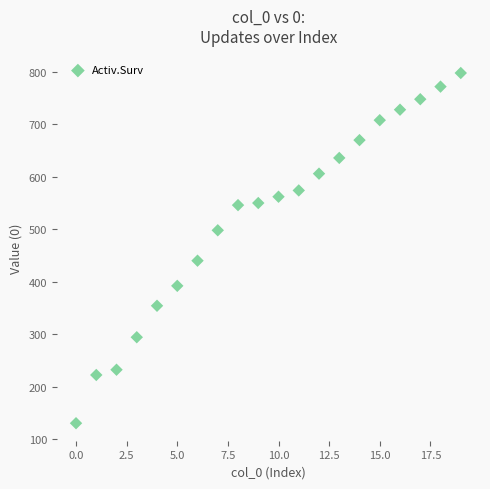

What Y value in the scatter plot is closest to 464?

440